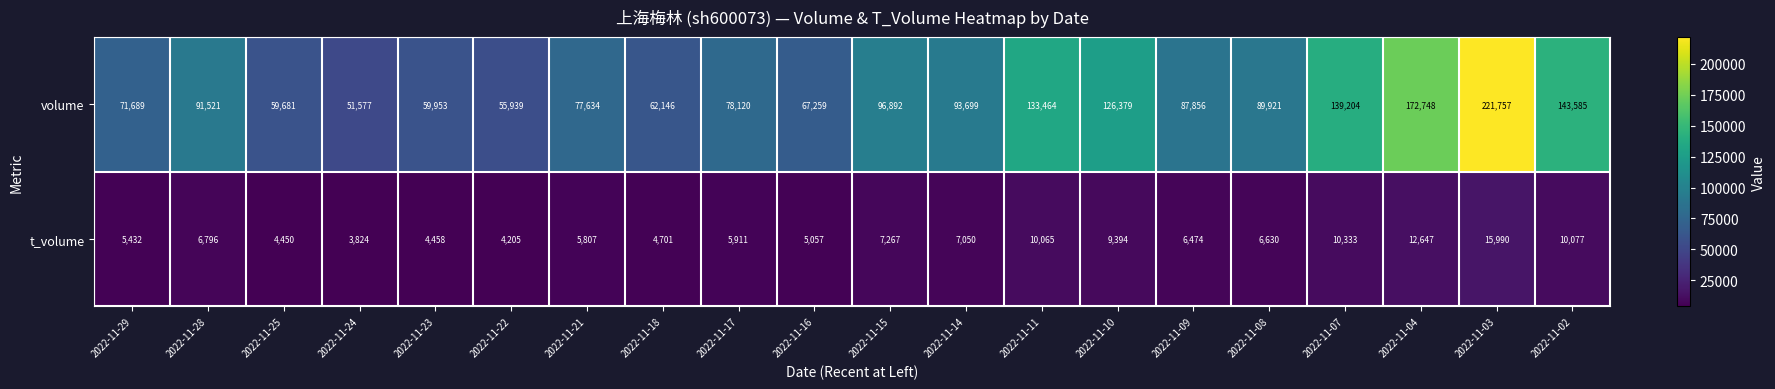

List the series in order of their overall mean, lowest first.

t_volume, volume